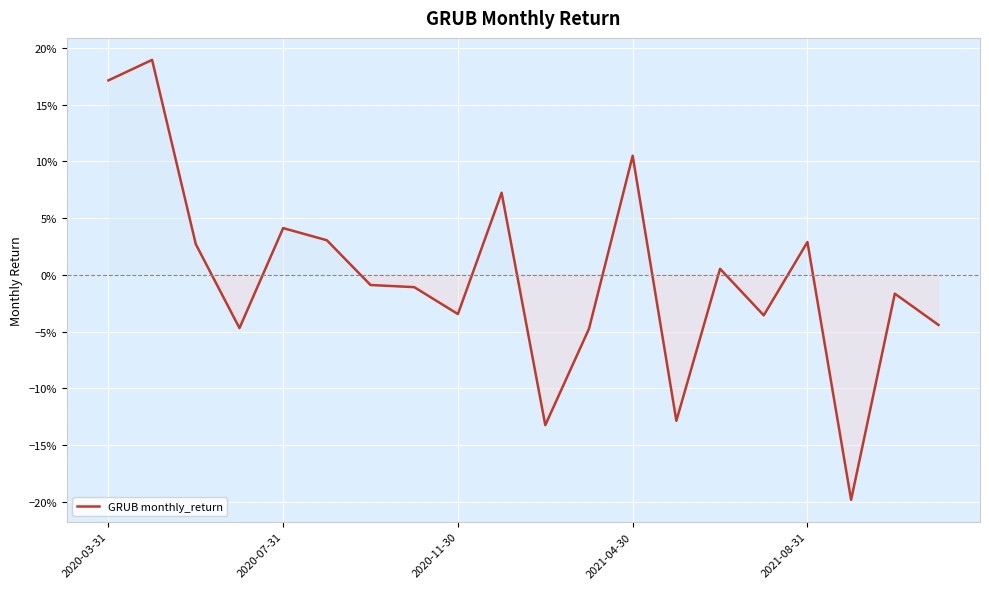

List the labels in order of value, smallest first.

17, 10, 13, 11, 2021-04-30, 19, 15, 8, 18, 7, 6, 14, 2020-11-30, 16, 5, 2021-08-31, 9, 12, 2020-03-31, 2020-07-31